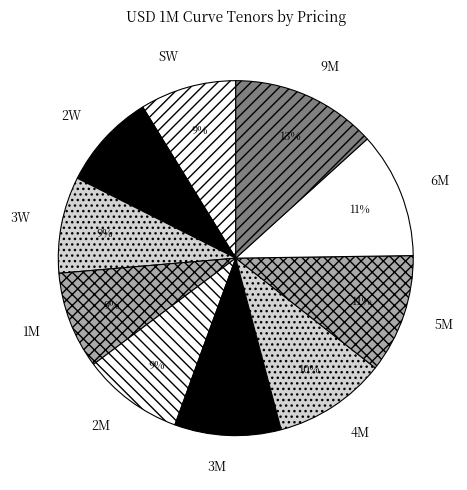

What is the largest slice in the pie chart?

9M